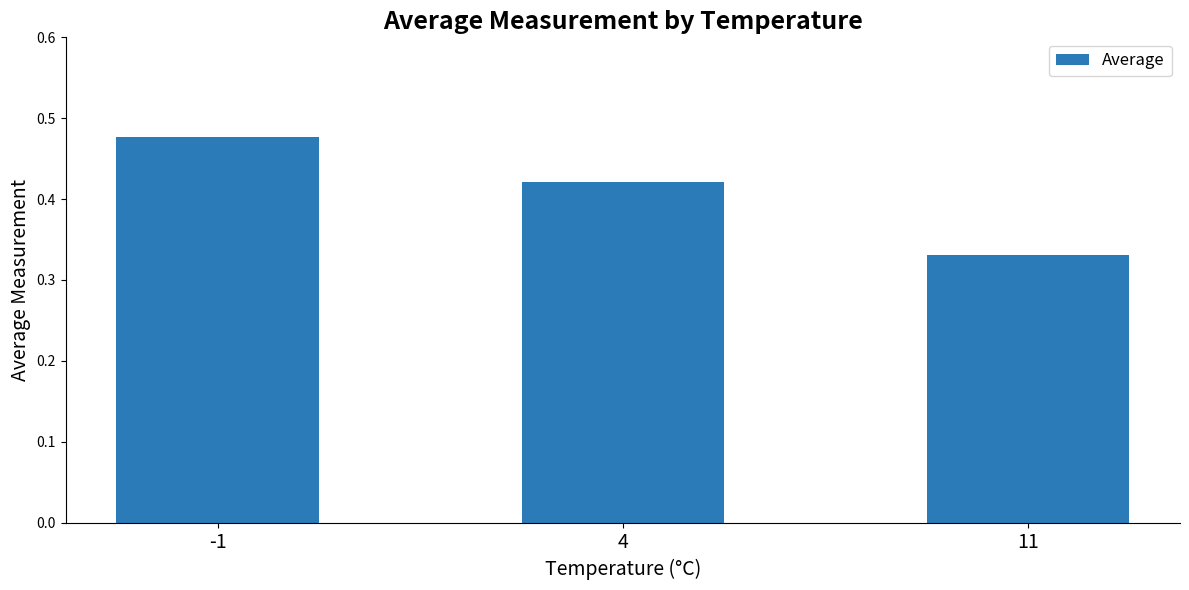

Which label corresponds to the smallest value in the chart?

11